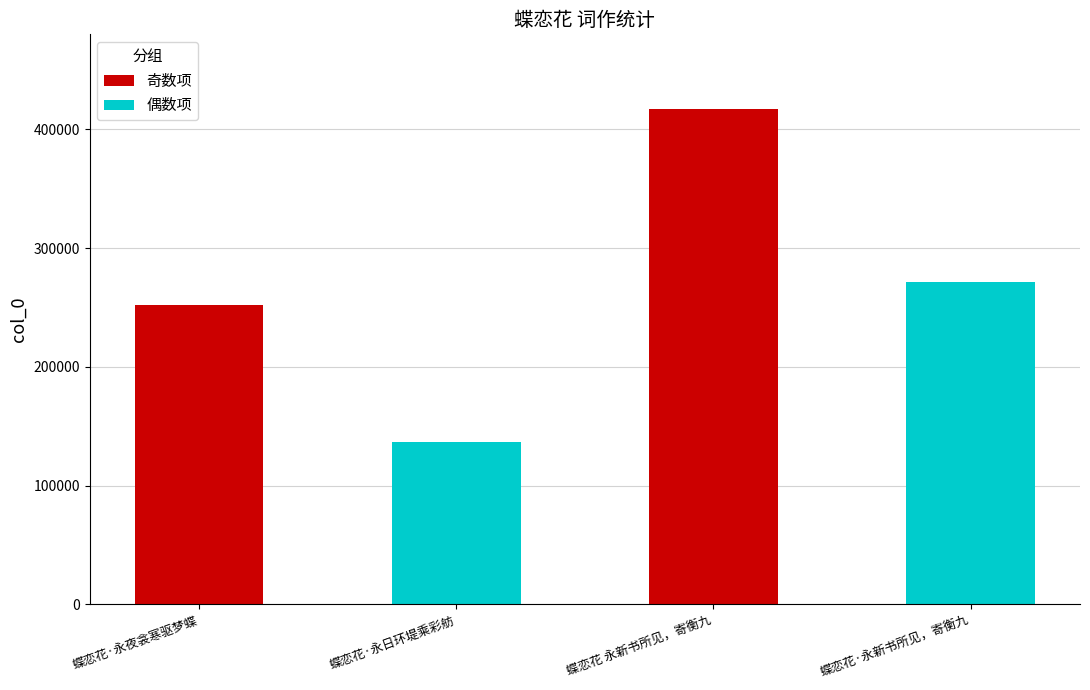

How many data points are above 271537?

1